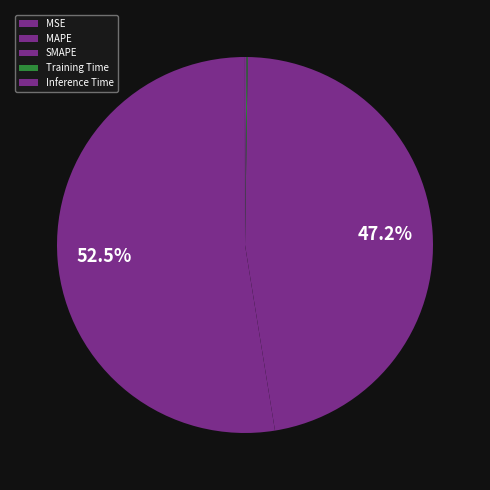

True or false: MSE accounts for 10% of the total.

False